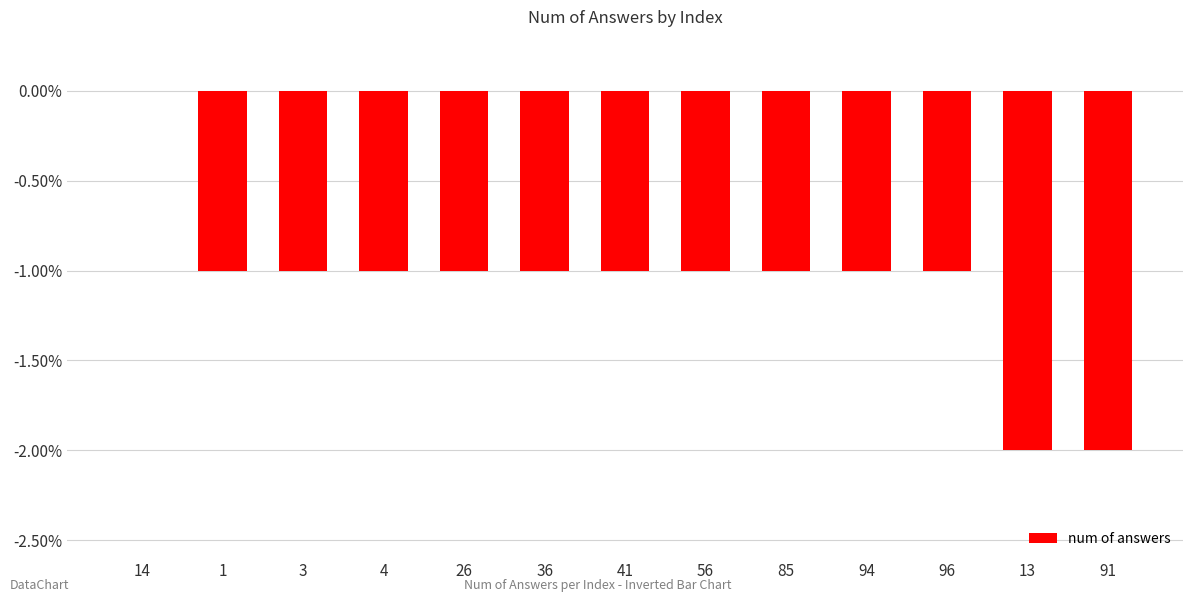

The value at 36 is -2. True or false?

False